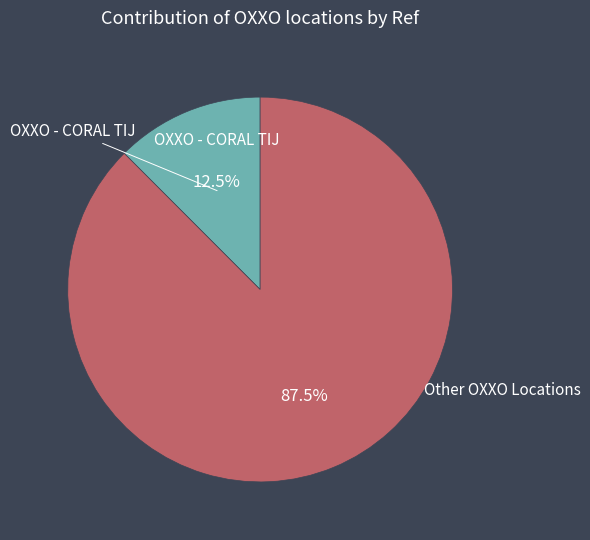

Is there a majority slice in this chart?

Yes